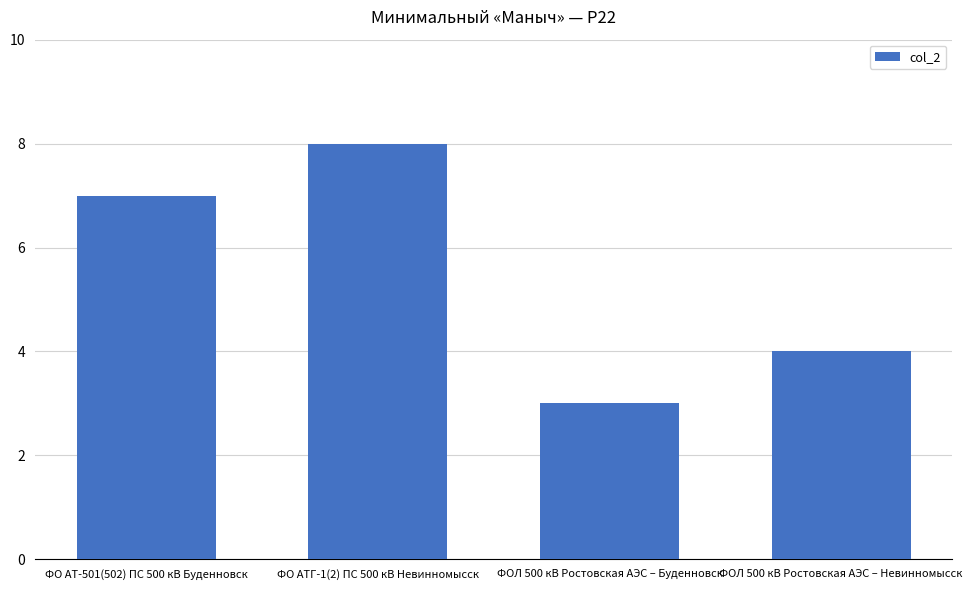

What is the value of the 2nd bar from the left?

8